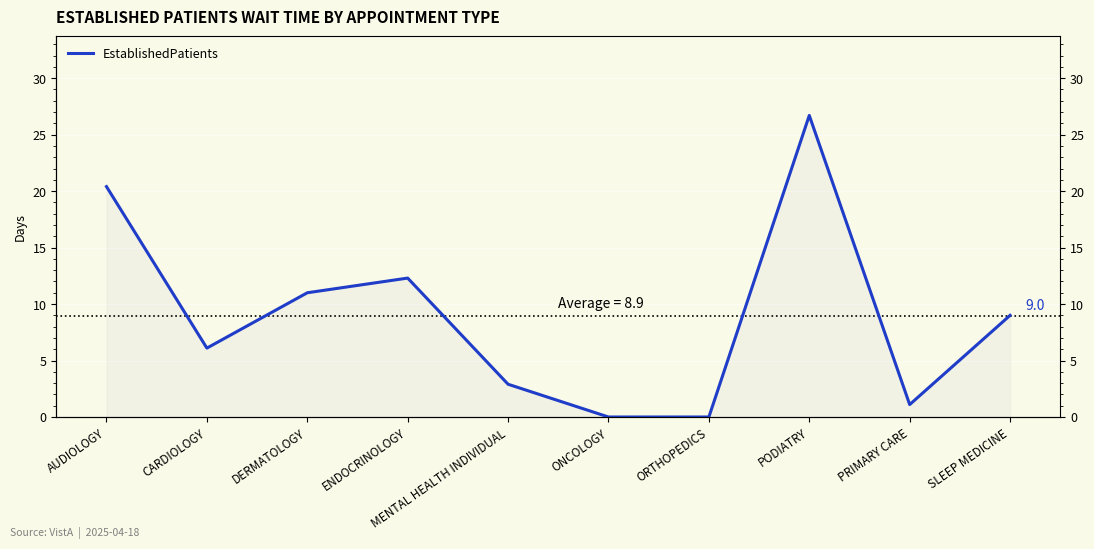

Approximately how many times larger is the value at PRIMARY CARE compared to SLEEP MEDICINE?

0.1